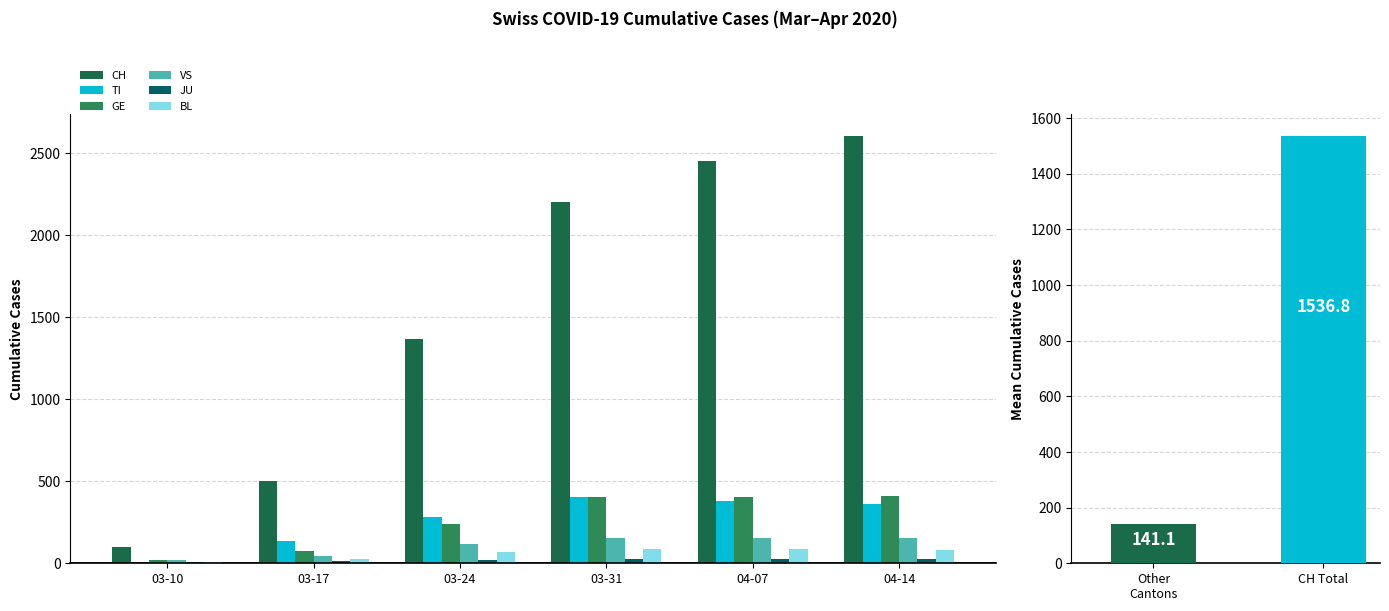

Which series has the widest spread of values?

CH